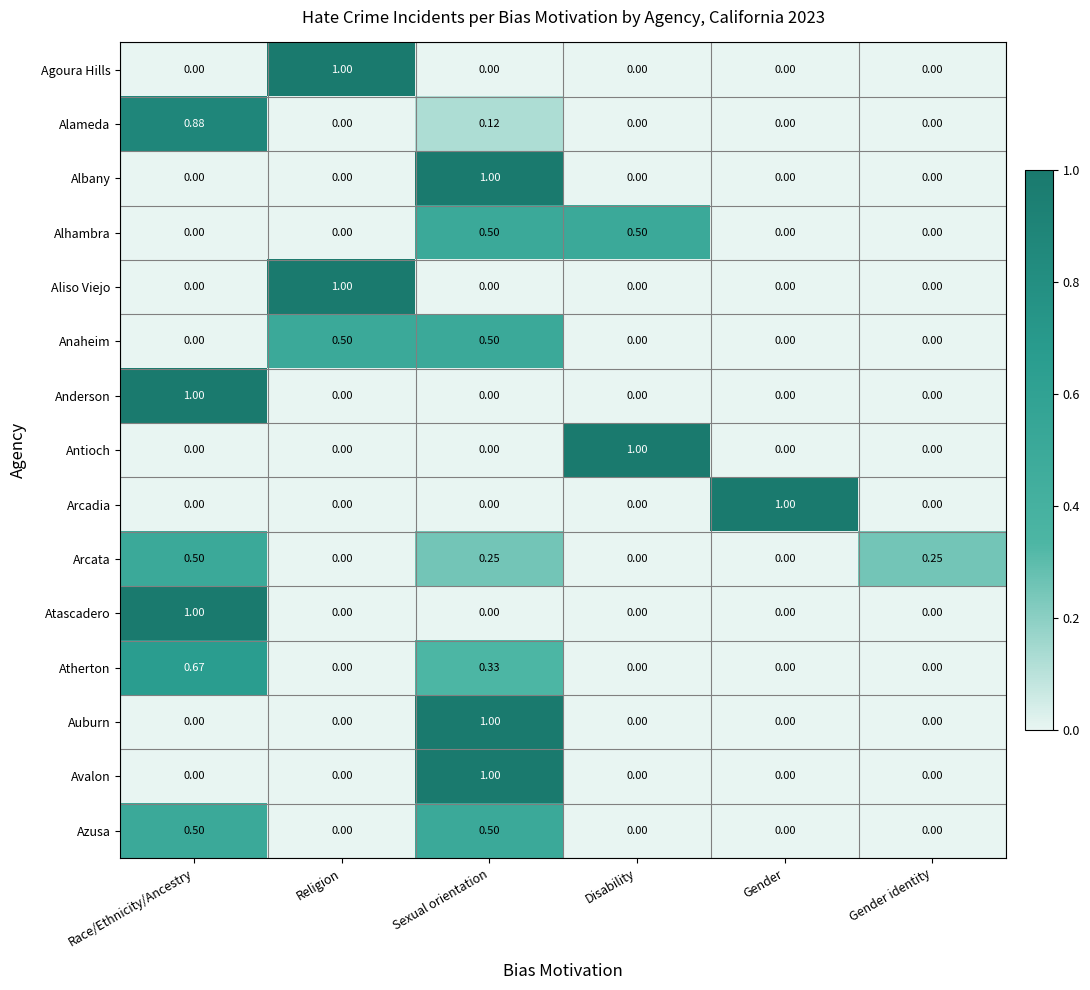

At which category is the sum across all series the highest?

Sexual orientation